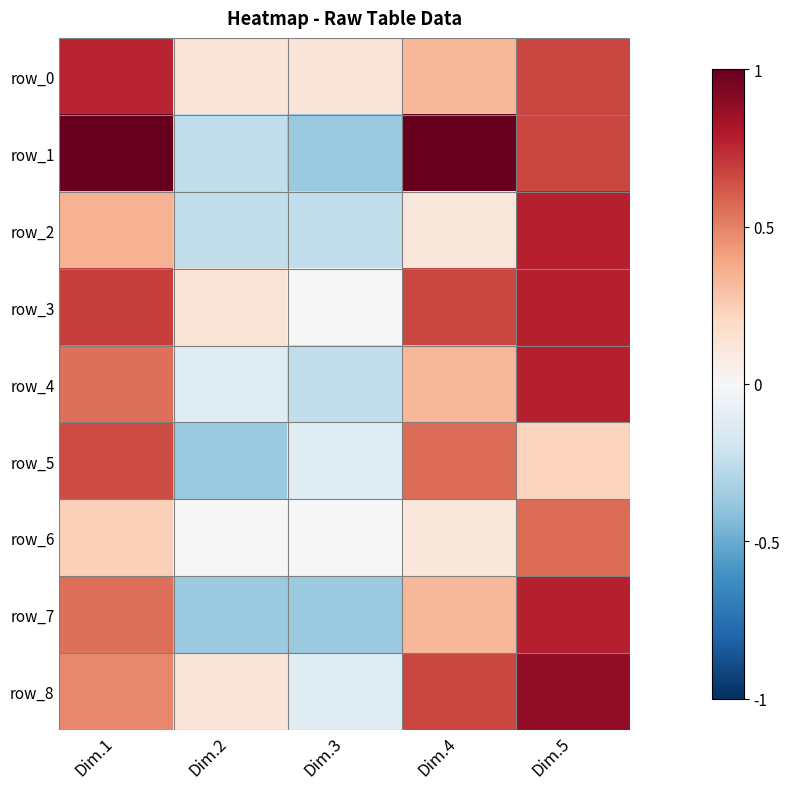

What is the sum of all row_5 values?

0.9